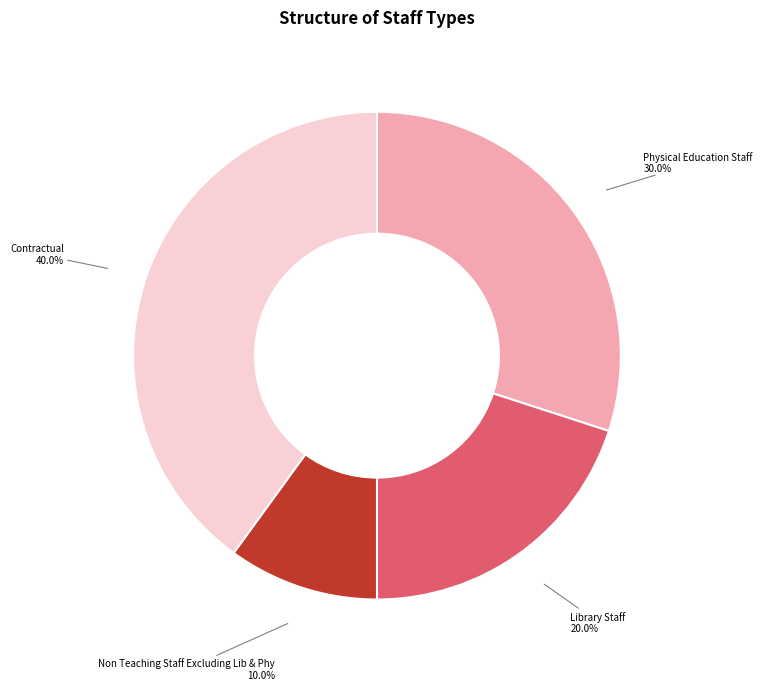

To the nearest percent, what is the difference between the Library Staff and Non Teaching Staff Excluding Lib & Phy slice percentages?

10%